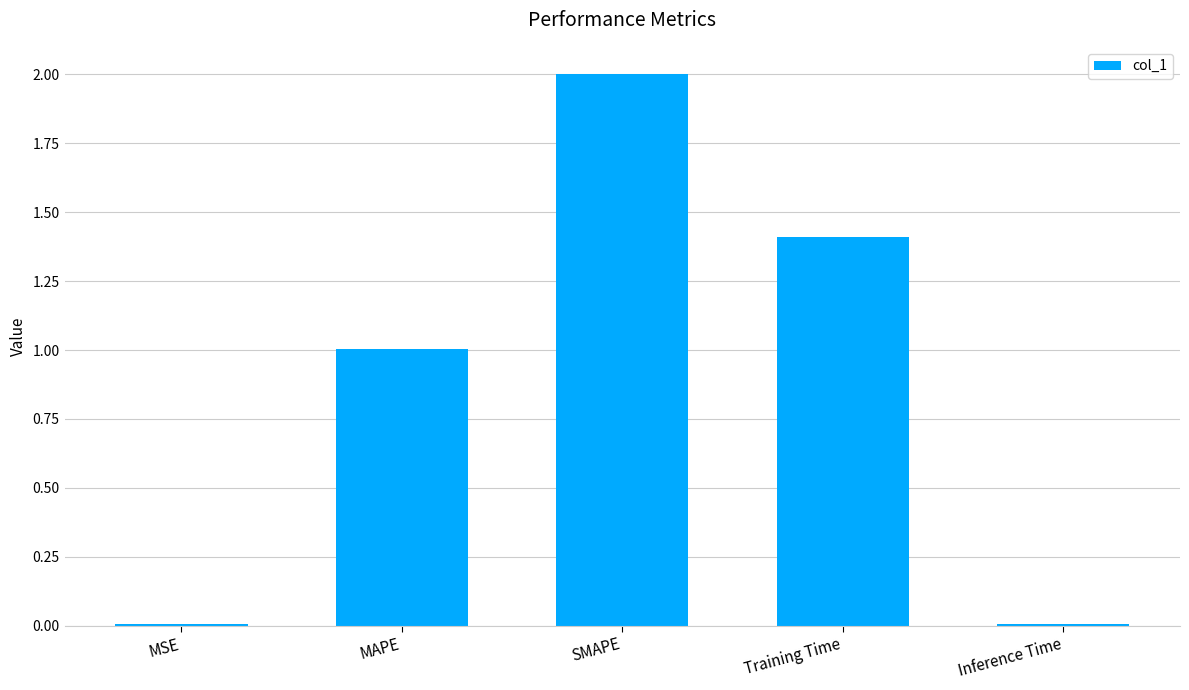

Where is the data nearest to the value 1?

MAPE